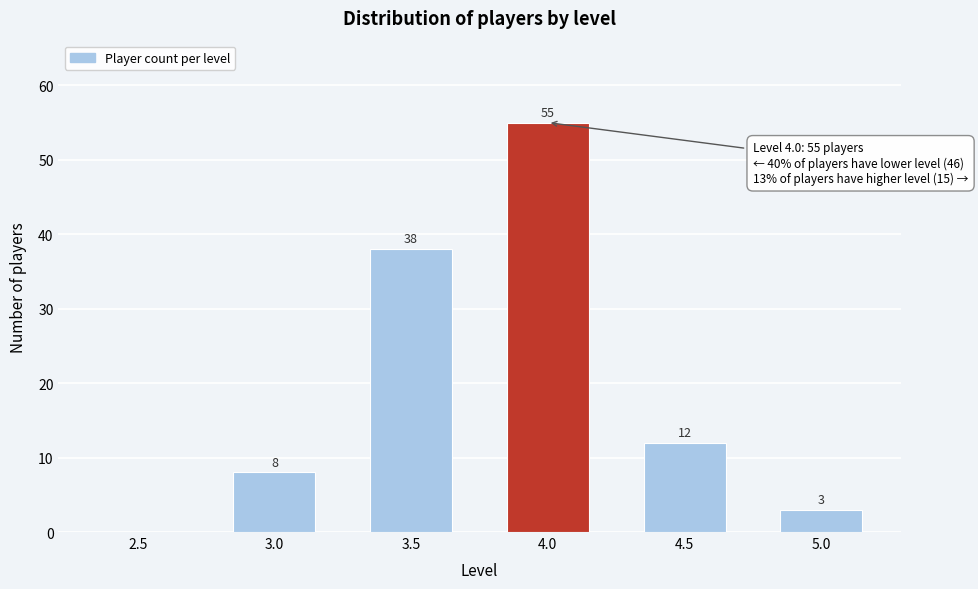

Reading left to right, transcribe all the data shown in this chart.

2.5=0	3.0=8	3.5=38	4.0=55	4.5=12	5.0=3